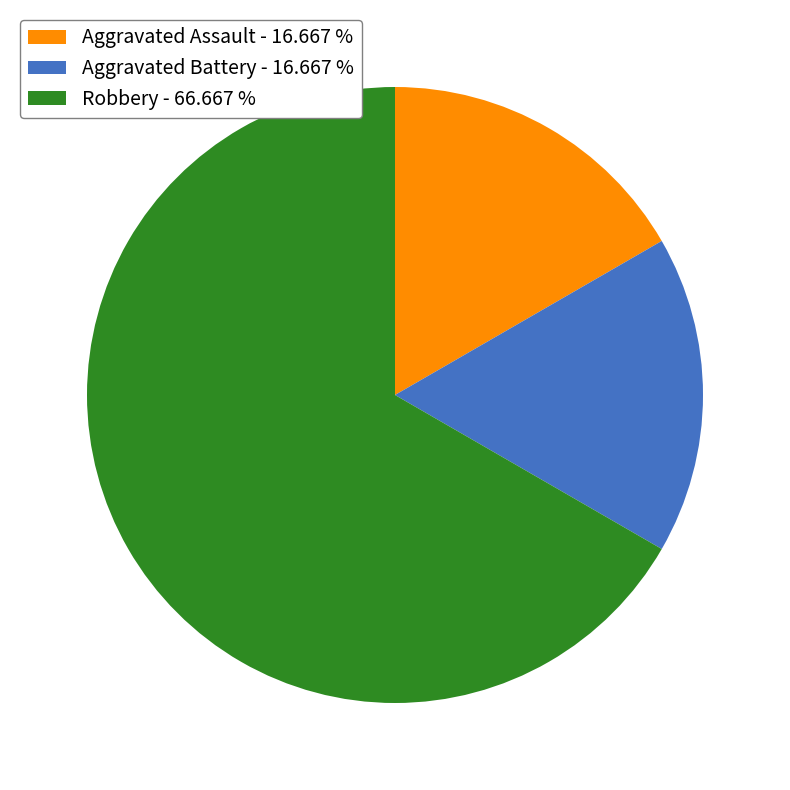

Approximately how many times larger is the value at Robbery - 66.667 % compared to Aggravated Battery - 16.667 %?

4.0